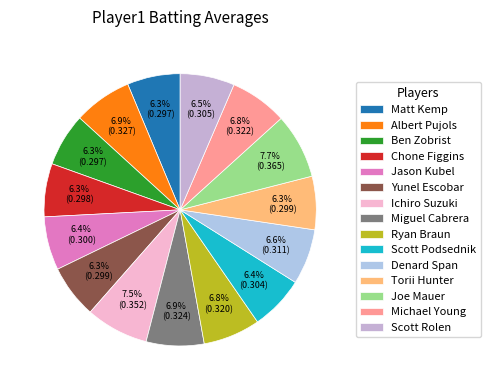

The Michael Young slice represents 7% of the pie. True or false?

True